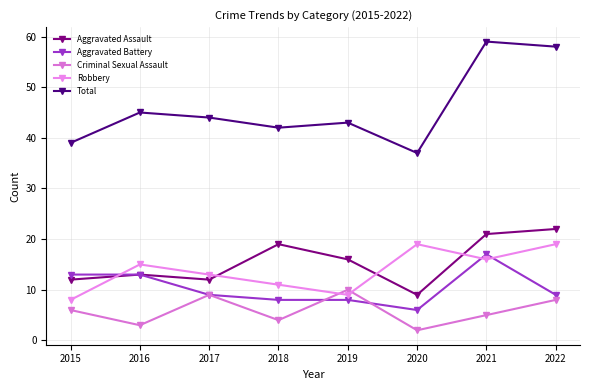

What are all the series names shown in the legend?

Aggravated Assault, Aggravated Battery, Criminal Sexual Assault, Robbery, Total